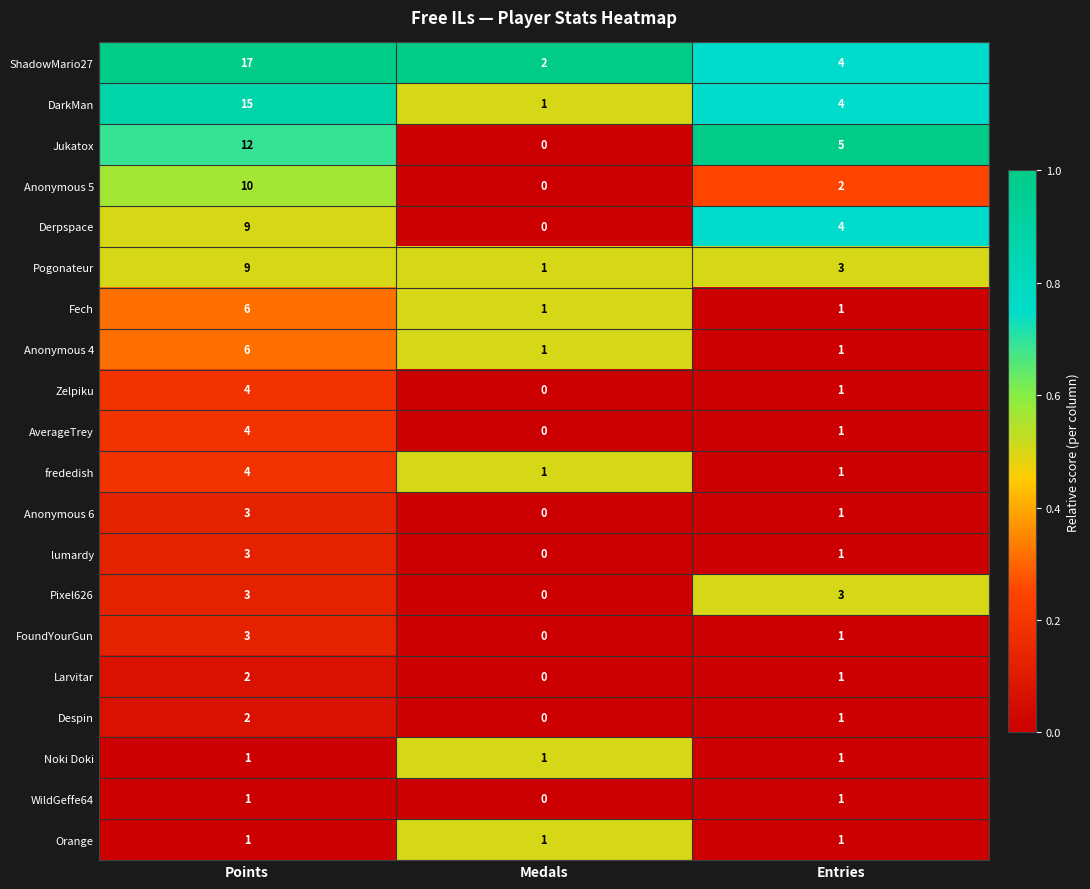

How many distinct data groups are displayed?

20